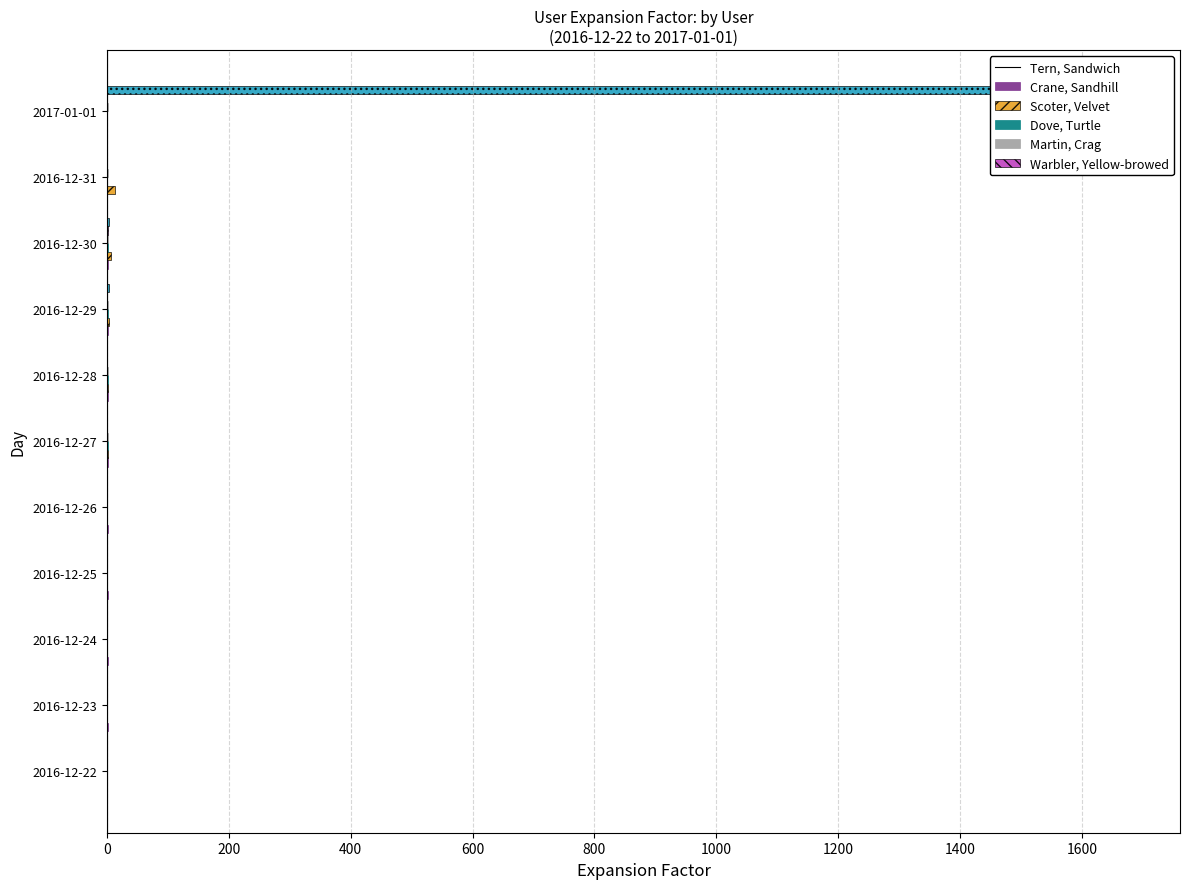

What is the average value of the Martin, Crag series?

0.1